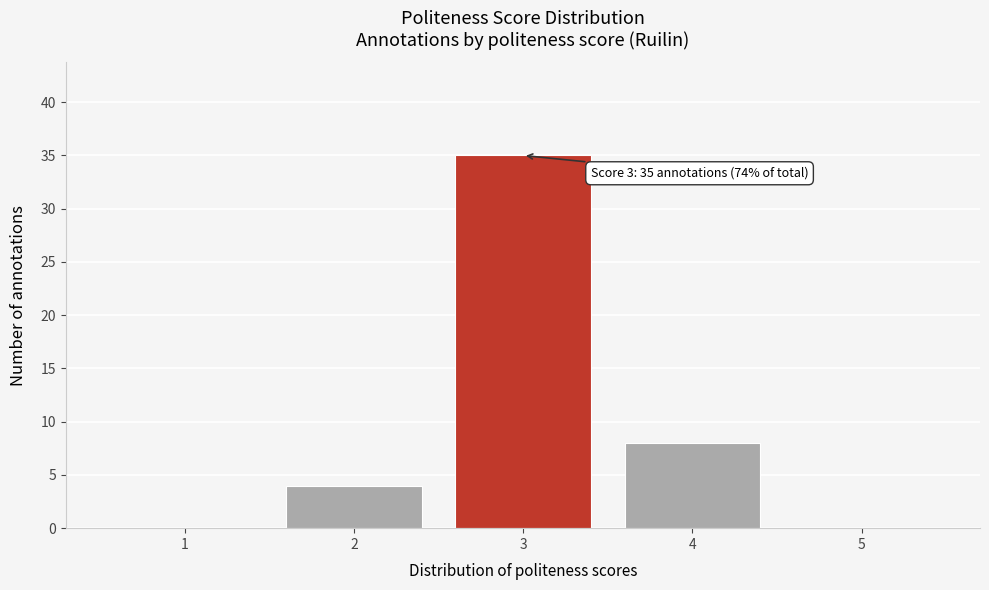

Reading right to left, list all the values displayed in this chart.

5=0	4=8	3=35	2=4	1=0